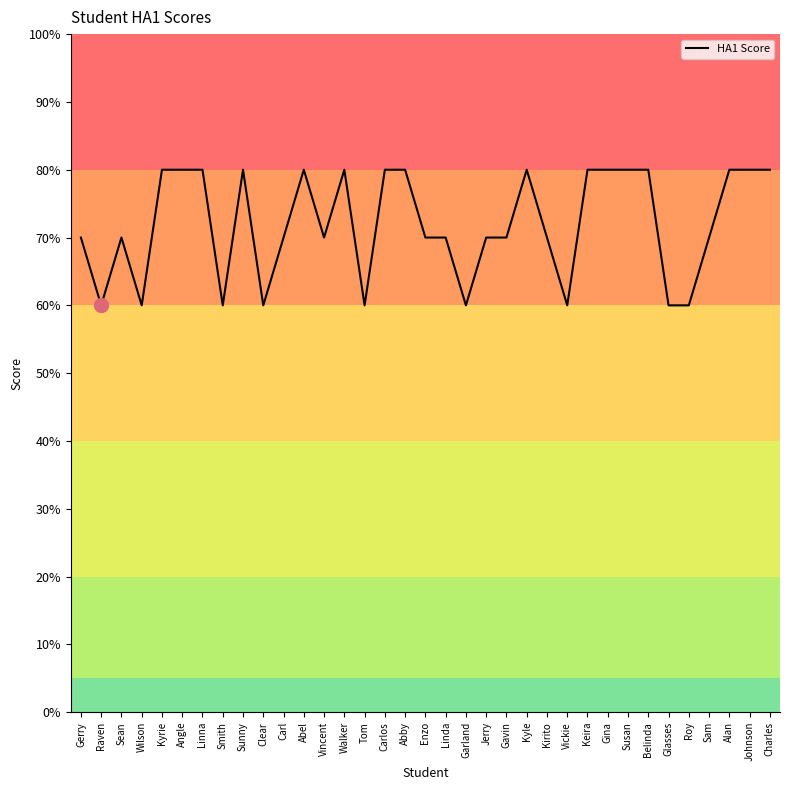

The chart shows a value of 60 at Glasses. True or false?

True